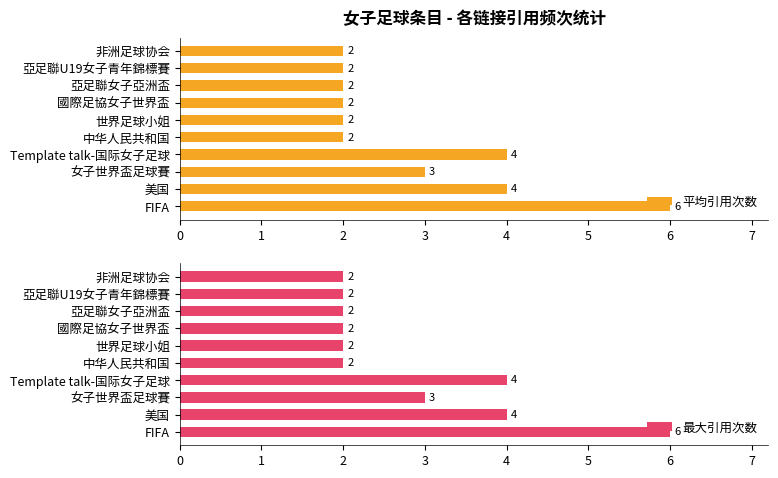

The value of 最大引用次数 at 非洲足球协会 is 2. True or false?

True